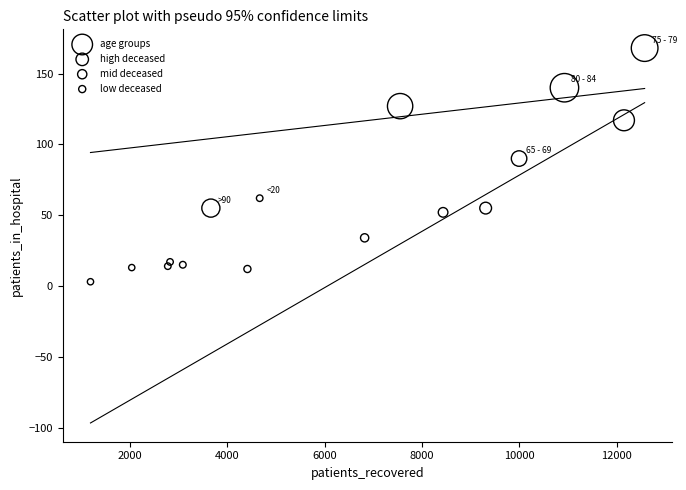

What is the range of X values (max minus min)?

11374